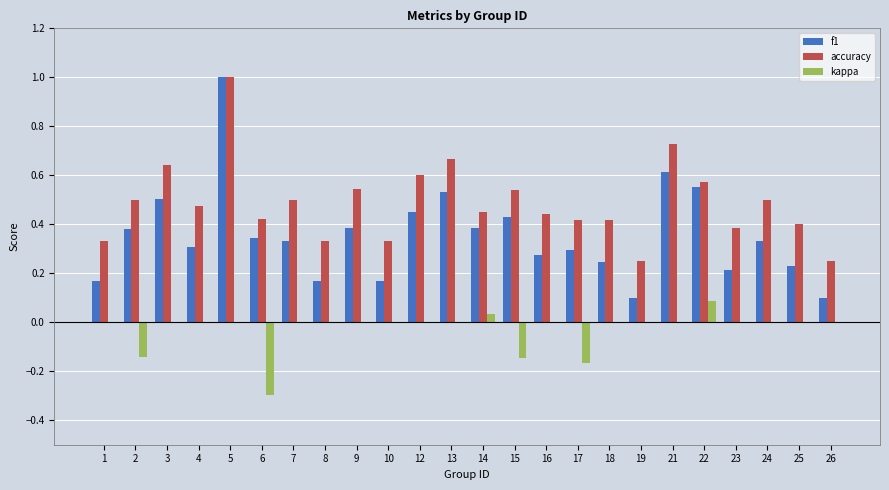

Between 22 and 25, which series saw the biggest shift?

f1